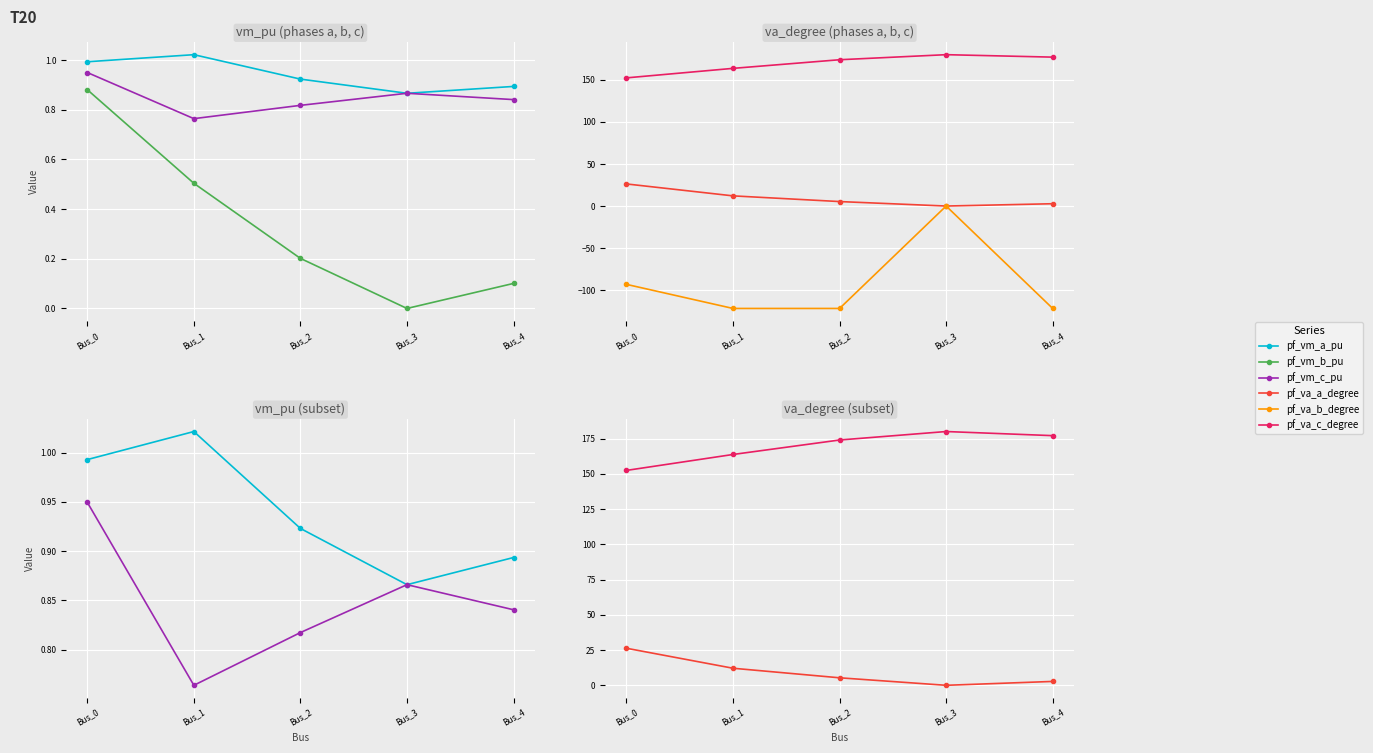

Reading left to right, what are all the values shown in this chart?

pf_vm_a_pu: 1.0	1.0	0.9	0.9	0.9
pf_vm_b_pu: 0.9	0.5	0.2	0.0	0.1
pf_vm_c_pu: 0.9	0.8	0.8	0.9	0.8
pf_va_a_degree: 26.3	12.1	5.3	0.0	2.7
pf_va_b_degree: -93.2	-121.8	-121.8	0.0	-121.8
pf_va_c_degree: 152.4	163.7	174.0	180.0	177.1